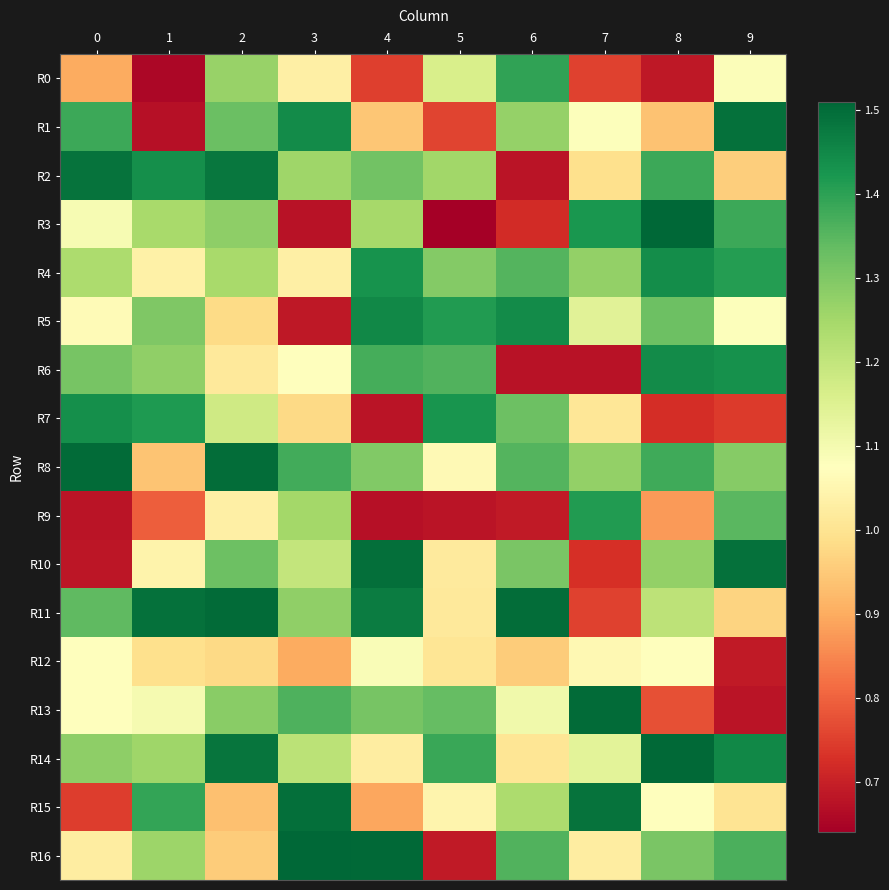

What is the smallest value displayed?

0.6